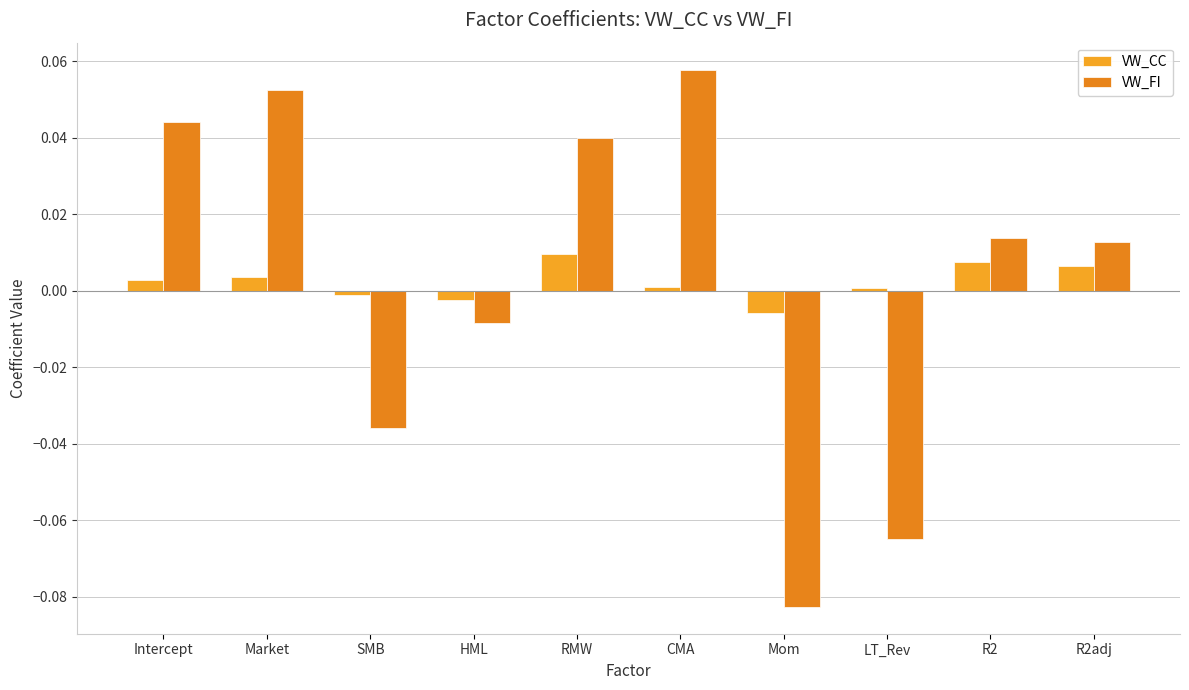

Is it true that VW_FI equals 0.0 at R2adj?

False